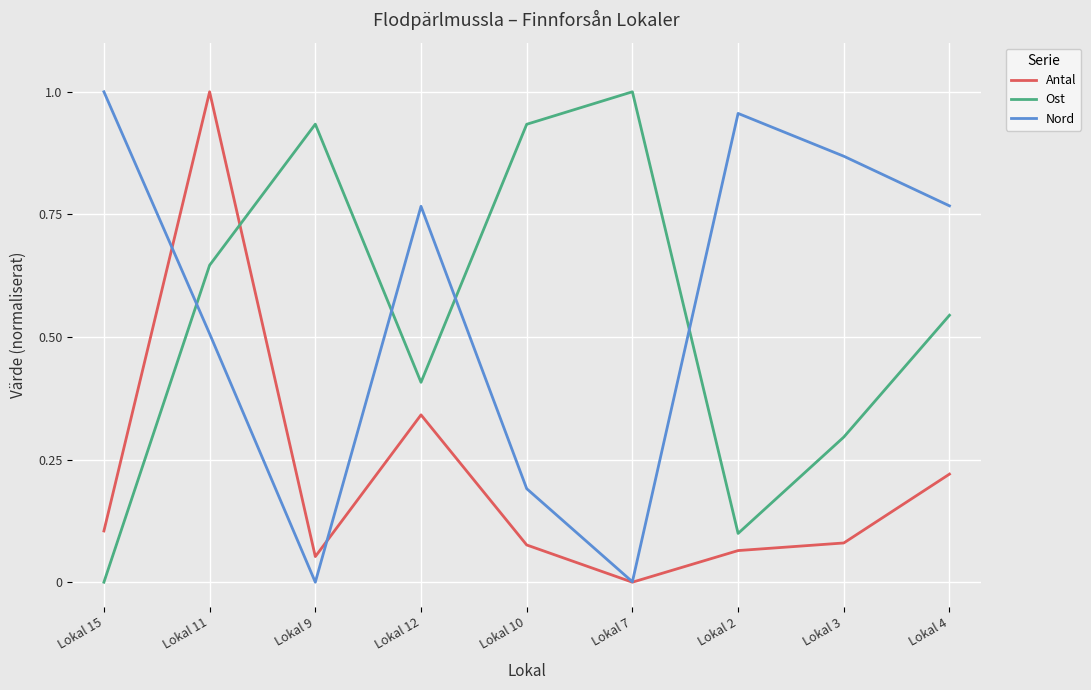

True or false: Nord has a value of 1.1 at Lokal 4.

False